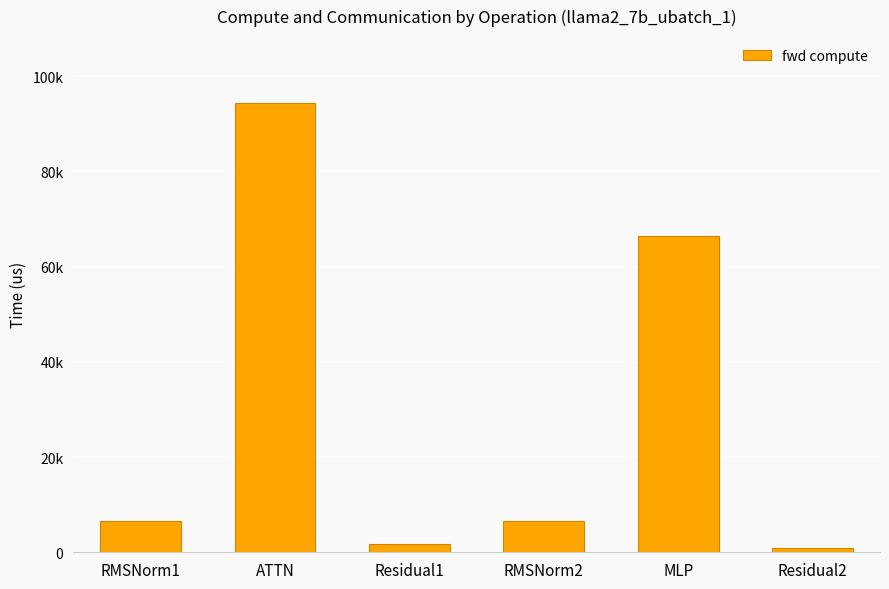

Does the chart contain any negative values?

No